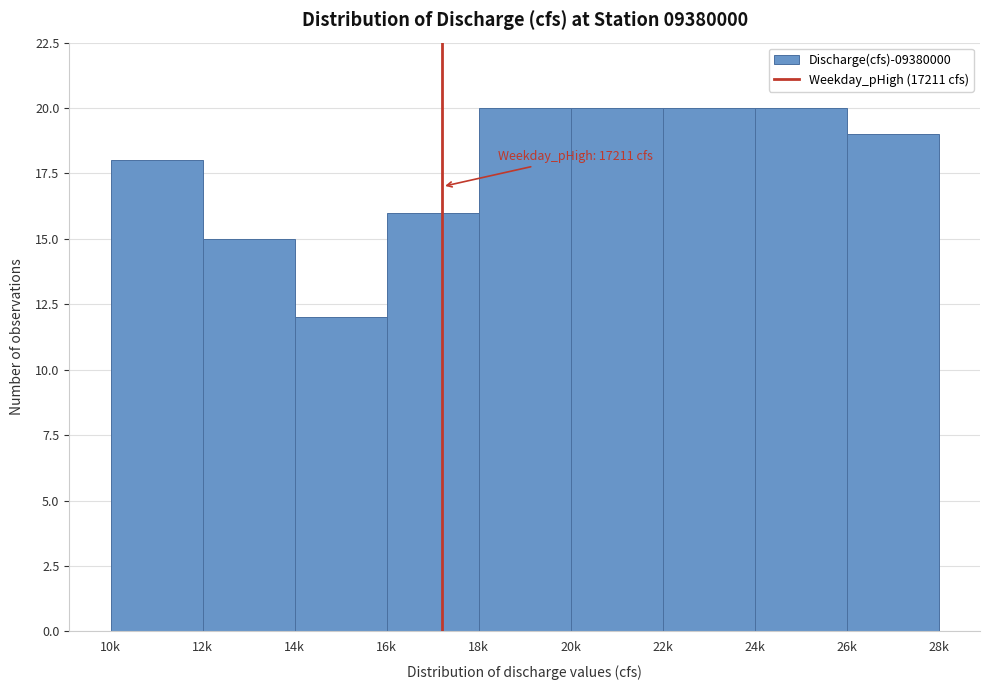

Reading left to right, transcribe all the data shown in this chart.

10k=18	12k=15	14k=12	16k=16	18k=20	20k=20	22k=20	24k=20	26k=19